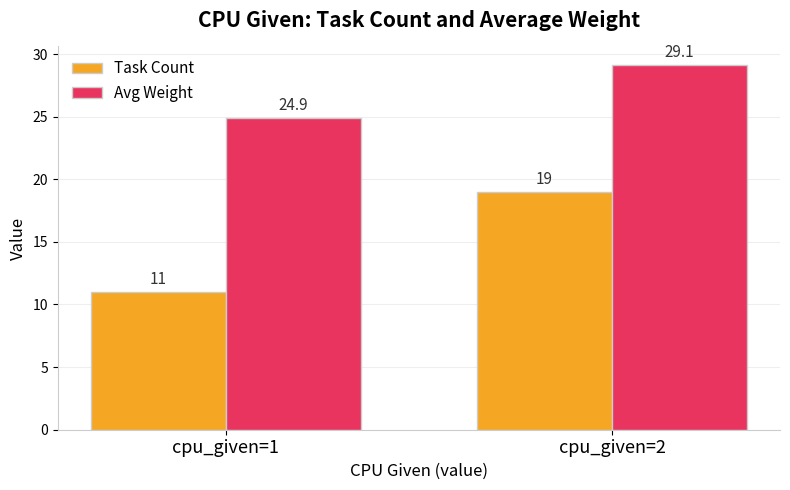

Is it true that Task Count equals 18.3 at cpu_given=1?

False